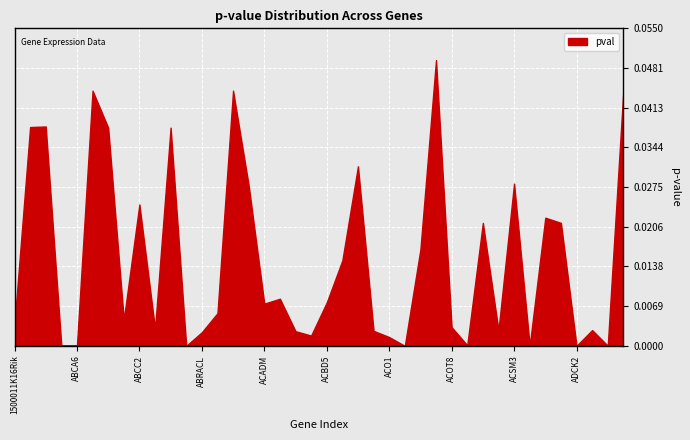

Where is the data nearest to the value 0?

ABR